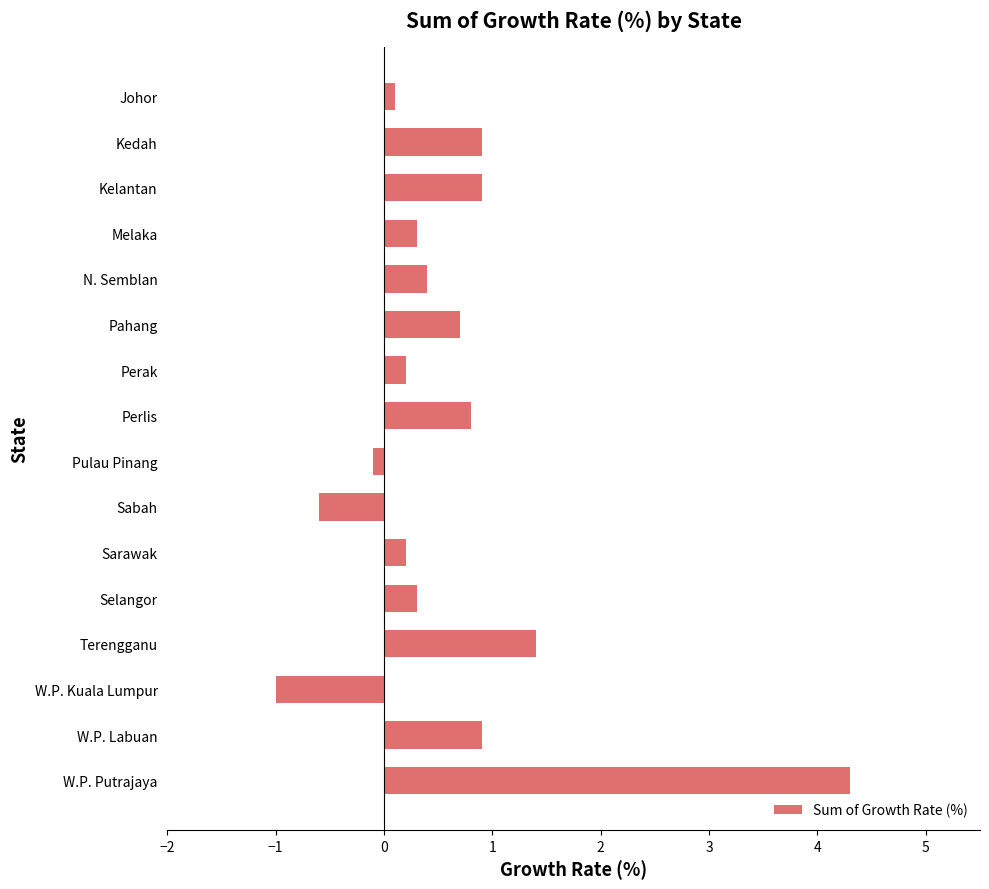

What is the difference between the maximum and minimum values?

5.3